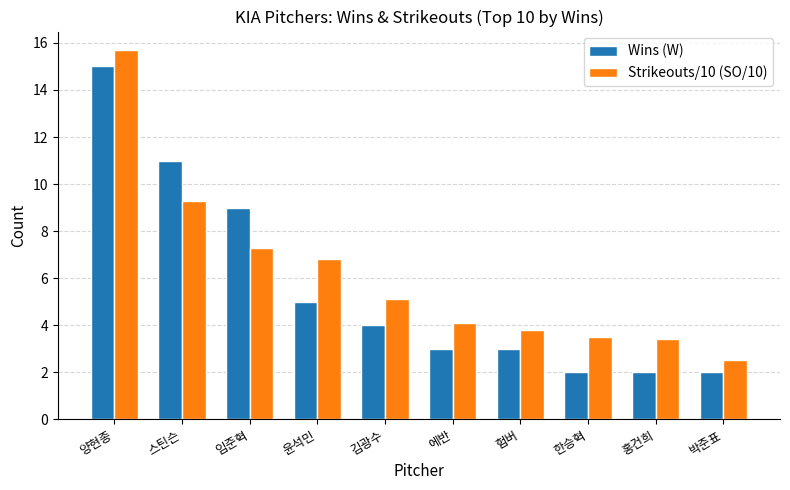

How many data points in Wins (W) are less than 4?

5